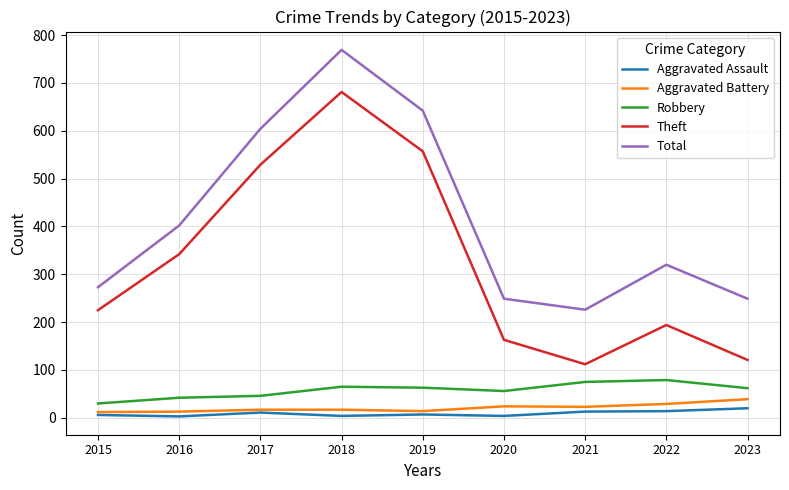

At which category does Theft reach its first local valley?

2021